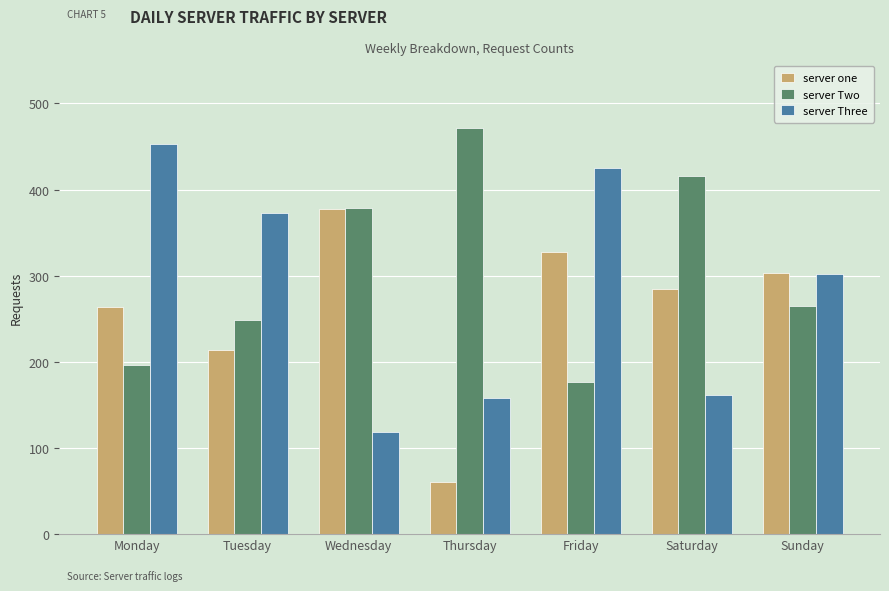

How many categories are shown in the chart?

7